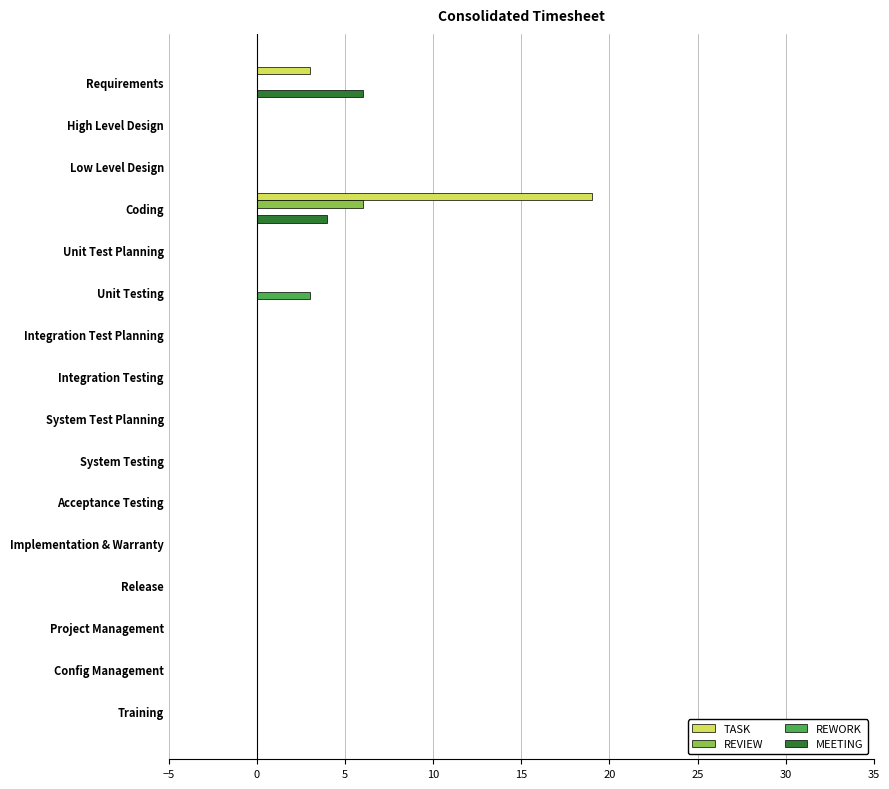

What is the approximate value of REVIEW at Coding?

6